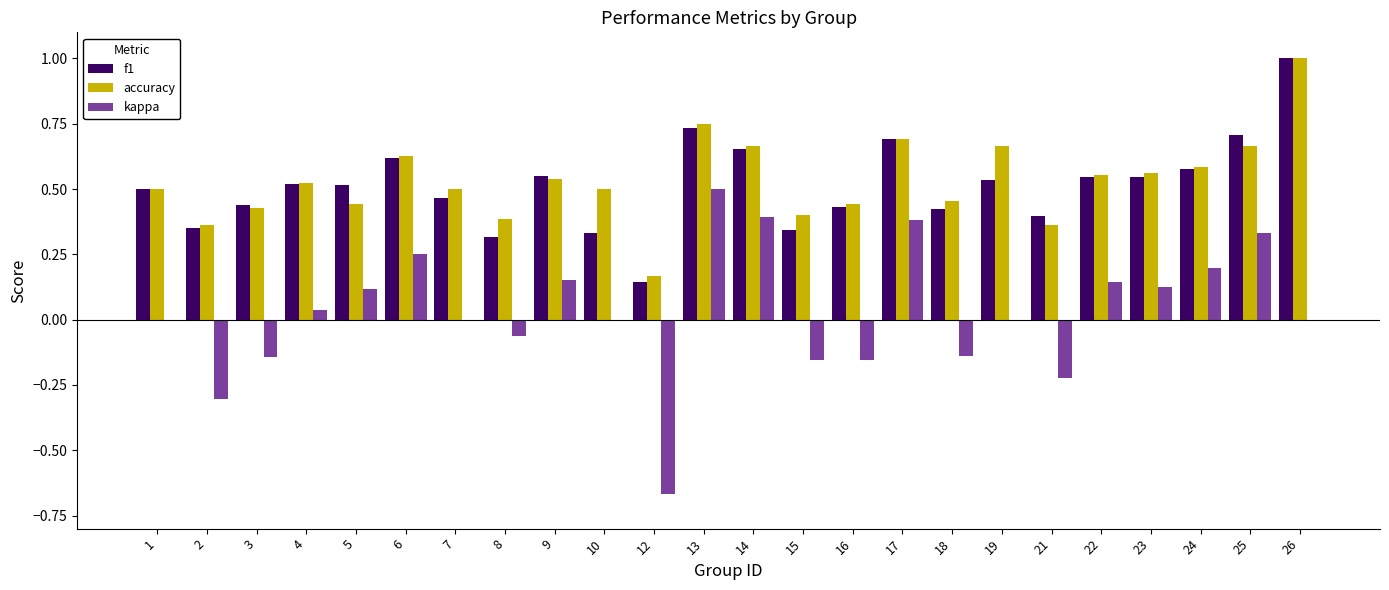

True or false: f1 has a value of 1.1 at 14.

False